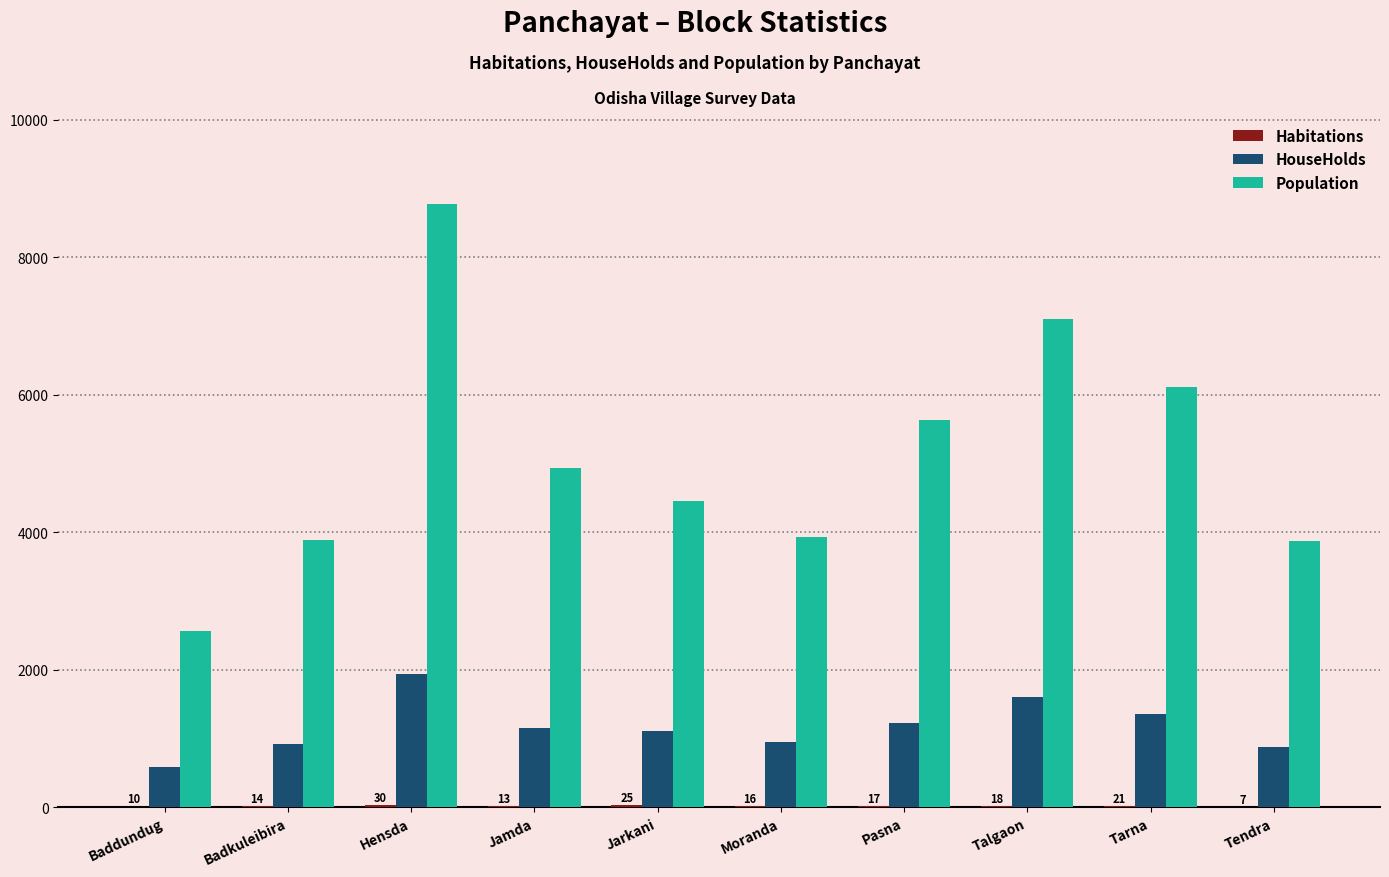

At which label does Population reach its peak?

Hensda